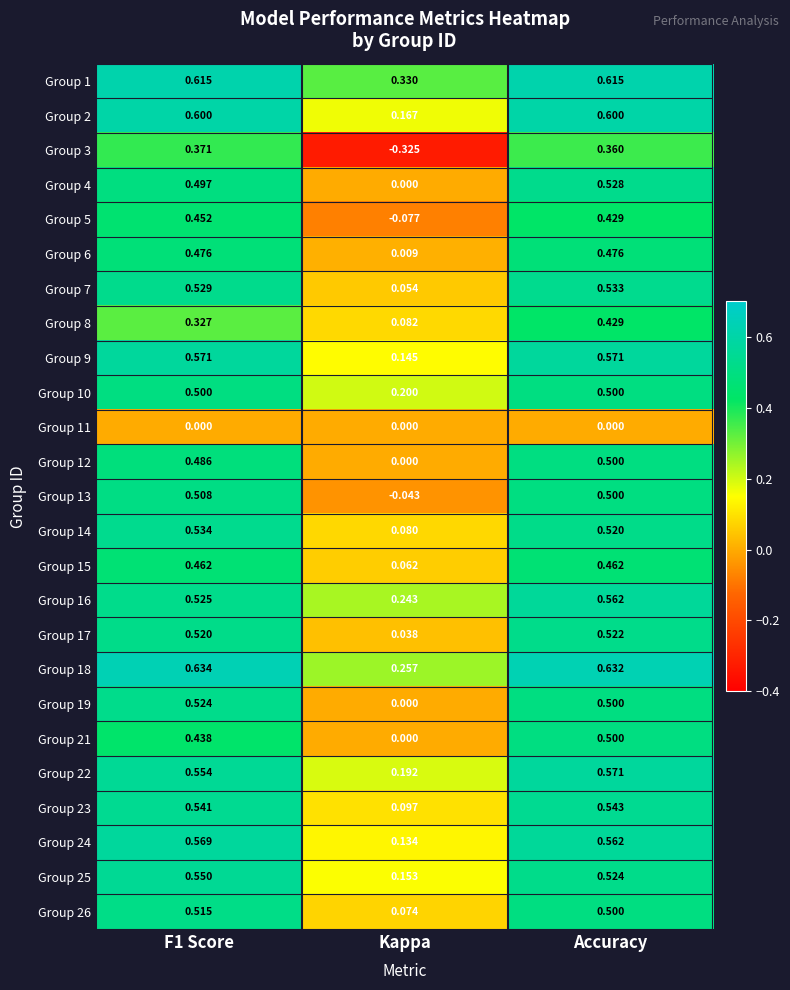

At which label is Group 17 closest to 0?

Kappa